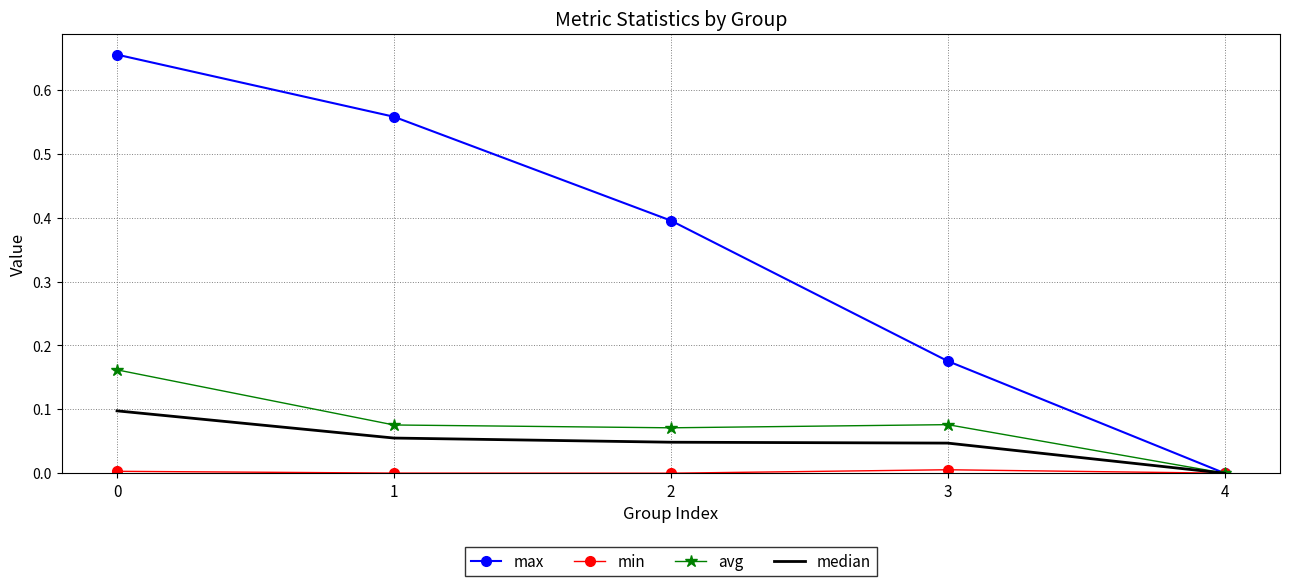

Is it true that median equals 0.0 at 2?

True